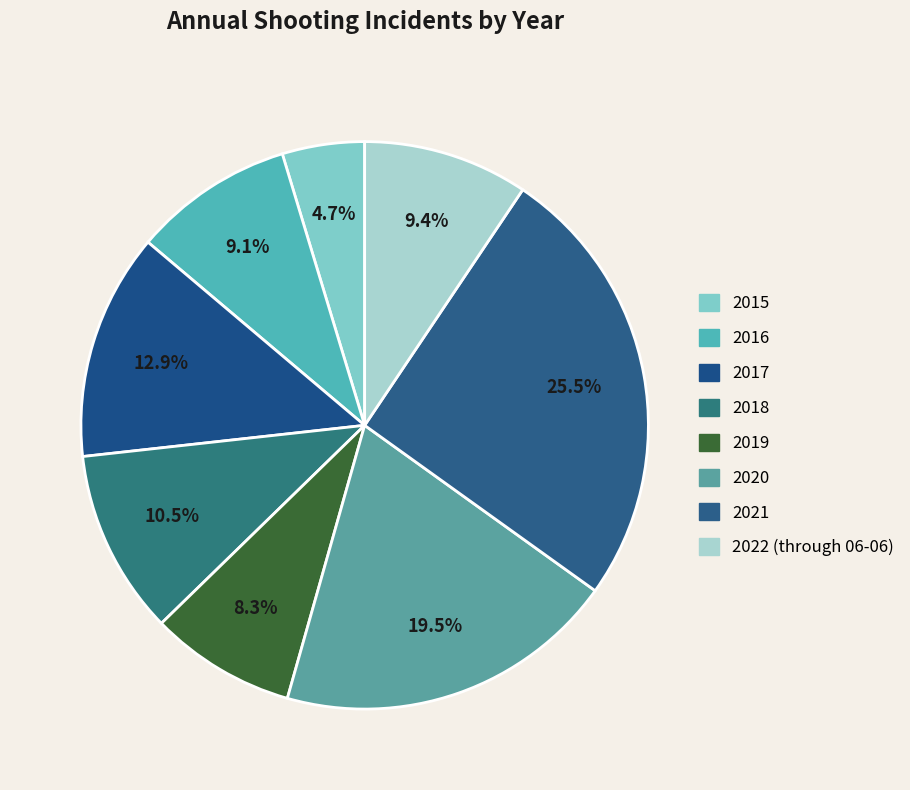

Which slice is the smallest?

2015